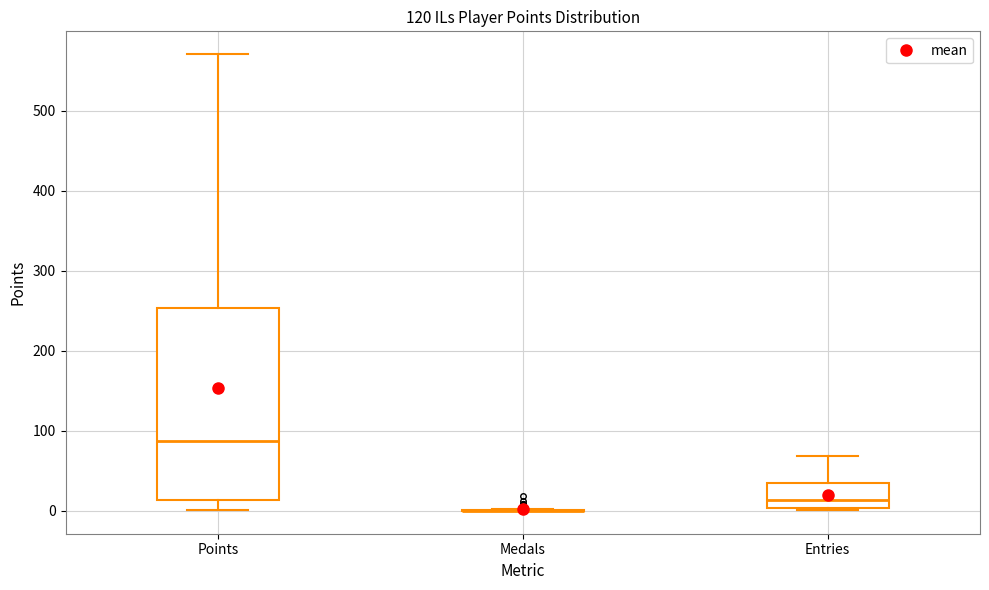

Where is the lower edge of the box for Points on the y-axis? The values are not printed on the chart, so give them approximately, as read against the axis.

10